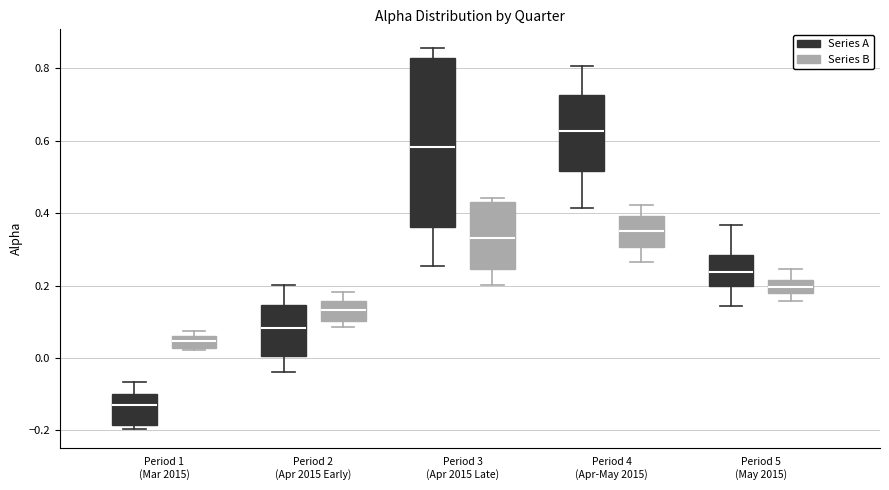

Reading left to right, read every box against the y-axis: the position of its median line, the range the box covers, and the ends of its whiskers. The values are not printed on the chart, so give them approximately, as read against the axis.

Period 1 (Mar 2015) (Series A): median -0.12, box -0.18 to -0.10, whiskers -0.20 to -0.06
Period 1 (Mar 2015) (Series B): median 0.04, box 0.02 to 0.06, whiskers 0.02 to 0.08
Period 2 (Apr 2015 Early) (Series A): median 0.08, box 0.00 to 0.14, whiskers -0.04 to 0.20
Period 2 (Apr 2015 Early) (Series B): median 0.14, box 0.10 to 0.16, whiskers 0.08 to 0.18
Period 3 (Apr 2015 Late) (Series A): median 0.58, box 0.36 to 0.82, whiskers 0.26 to 0.86
Period 3 (Apr 2015 Late) (Series B): median 0.34, box 0.24 to 0.44, whiskers 0.20 to 0.44 (just above the box's upper edge)
Period 4 (Apr-May 2015) (Series A): median 0.62, box 0.52 to 0.72, whiskers 0.42 to 0.80
Period 4 (Apr-May 2015) (Series B): median 0.36, box 0.30 to 0.40, whiskers 0.26 to 0.42
Period 5 (May 2015) (Series A): median 0.24, box 0.20 to 0.28, whiskers 0.14 to 0.36
Period 5 (May 2015) (Series B): median 0.20, box 0.18 to 0.22, whiskers 0.16 to 0.24